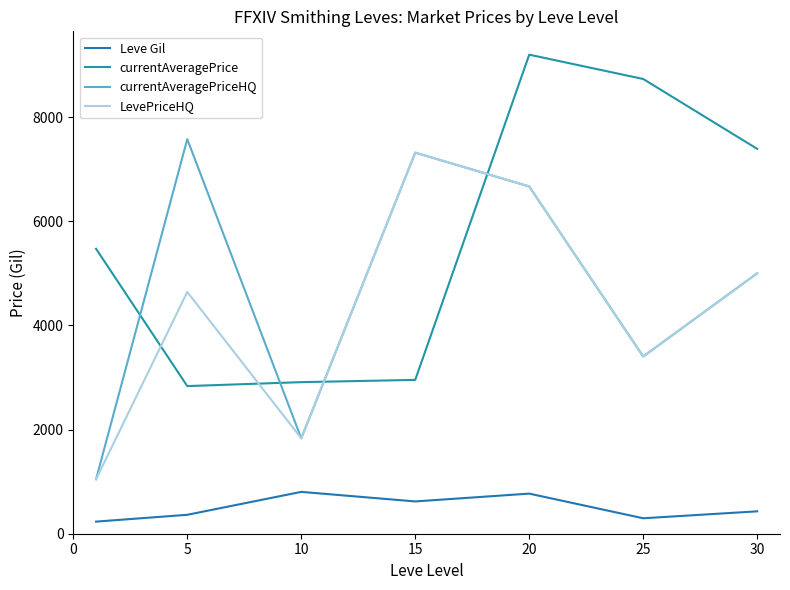

What are all the series names shown in the legend?

Leve Gil, currentAveragePrice, currentAveragePriceHQ, LevePriceHQ